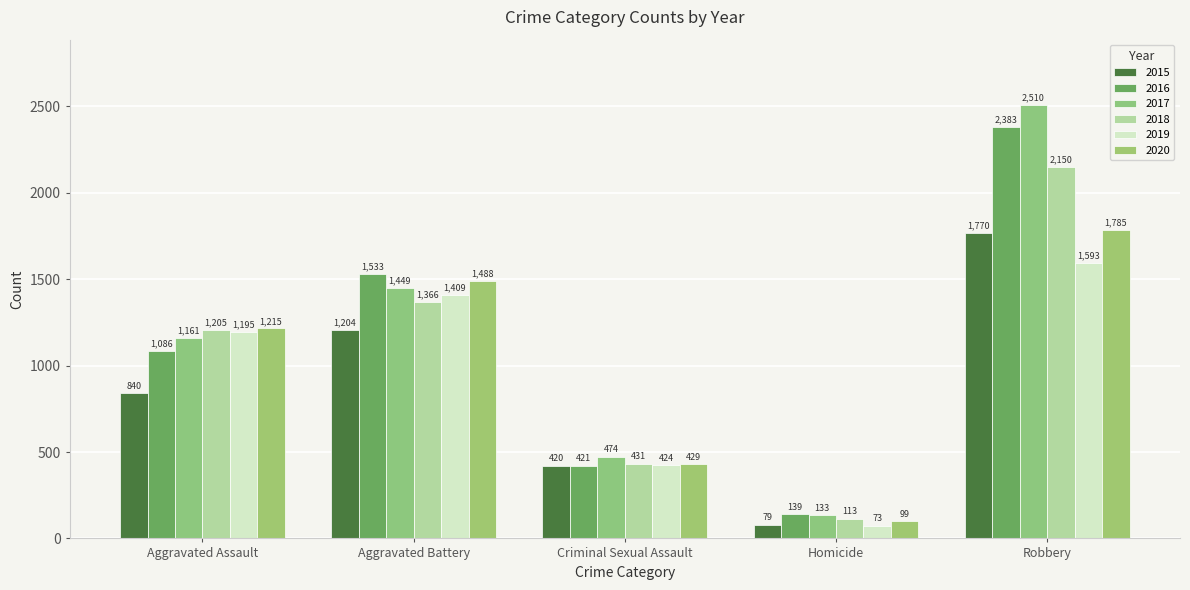

Which series has the widest spread of values?

2017